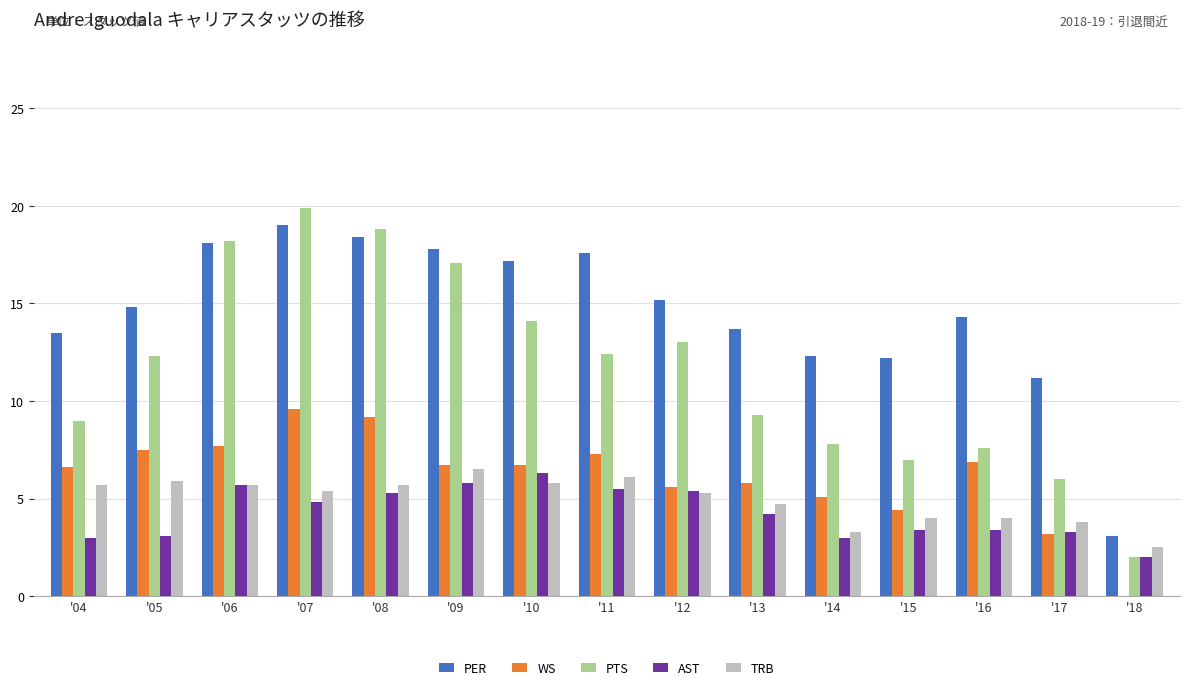

Which series changed the most between '09 and '16?

PTS